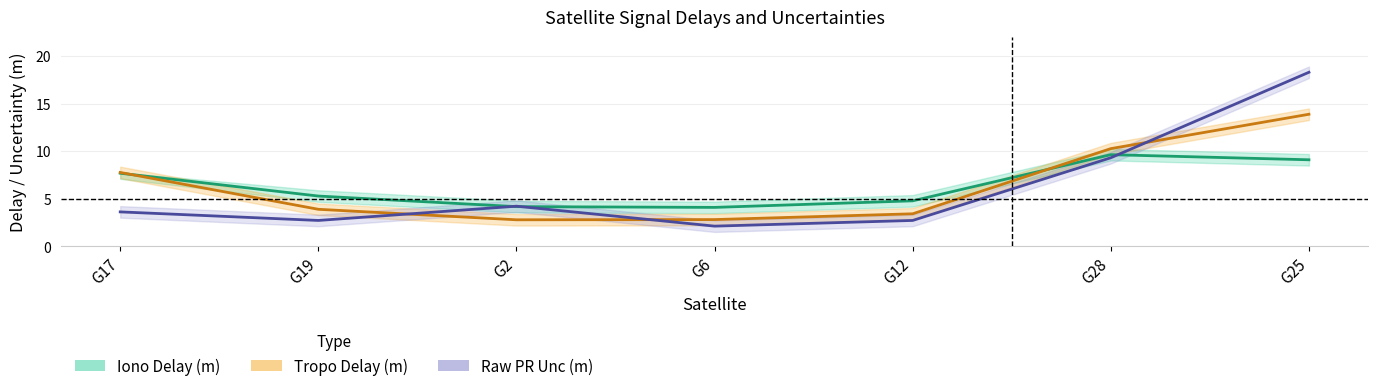

At which category does Iono Delay (m) reach its first local valley?

G6